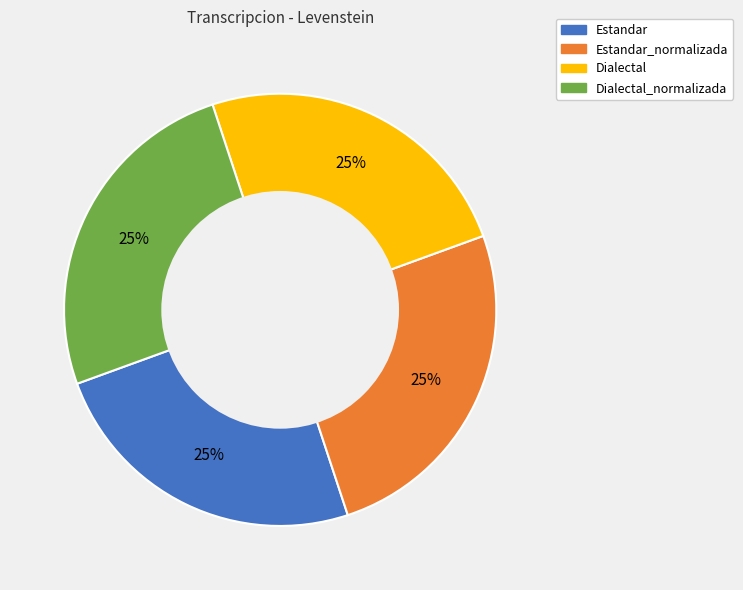

To the nearest percent, what is the average slice percentage?

25%